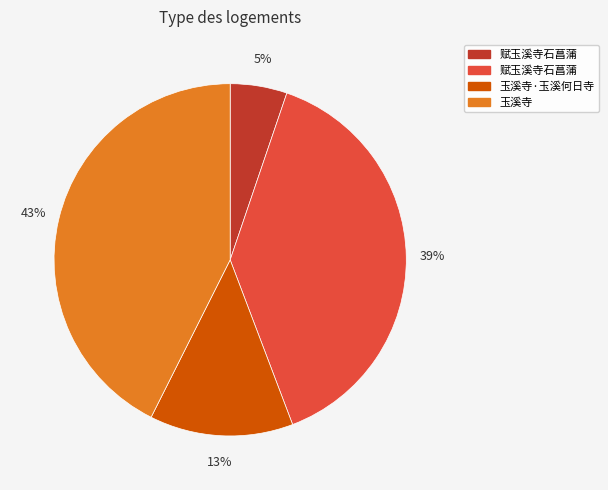

Does any single category account for the majority?

No